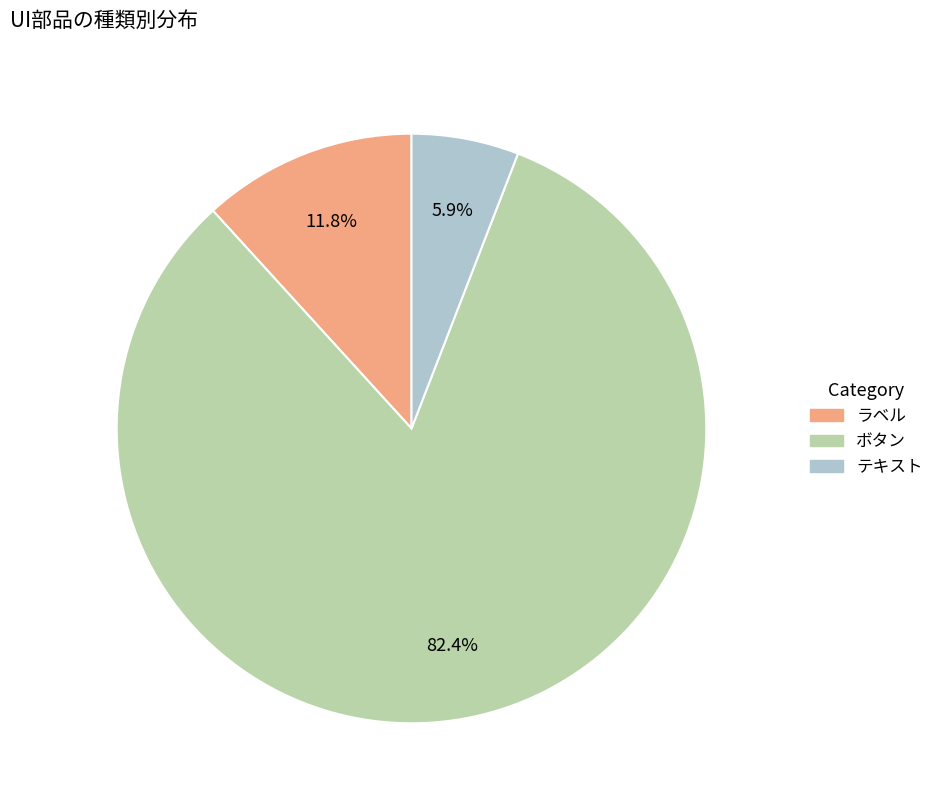

Is there a majority slice in this chart?

Yes